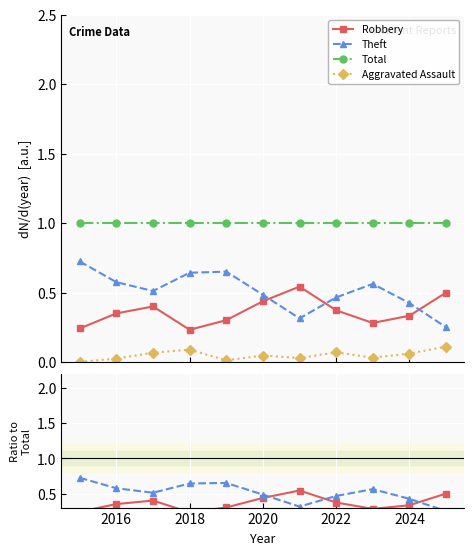

What is the difference between the highest and lowest values at 2020?

1.0